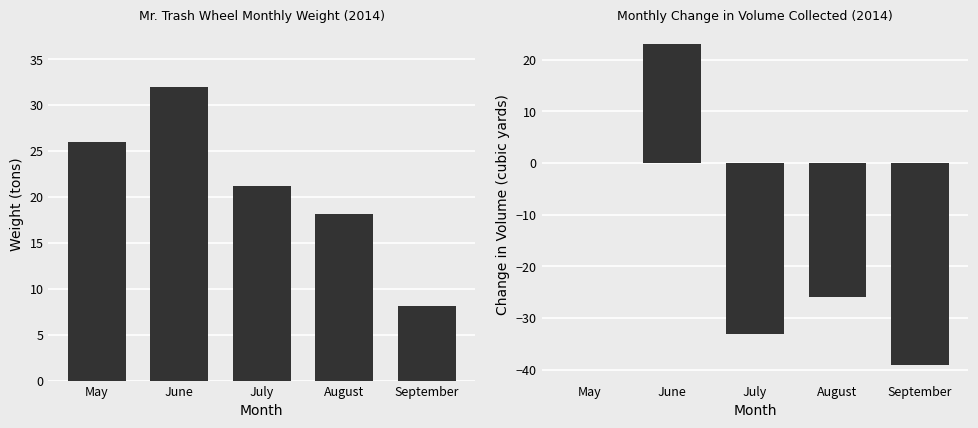

Reading left to right, list all the values displayed in this chart.

Weight (tons): May=26.0	June=32.0	July=21.2	August=18.2	September=8.1
Volume change (cubic yards): May=0.0	June=23.0	July=-33.0	August=-26.0	September=-39.0